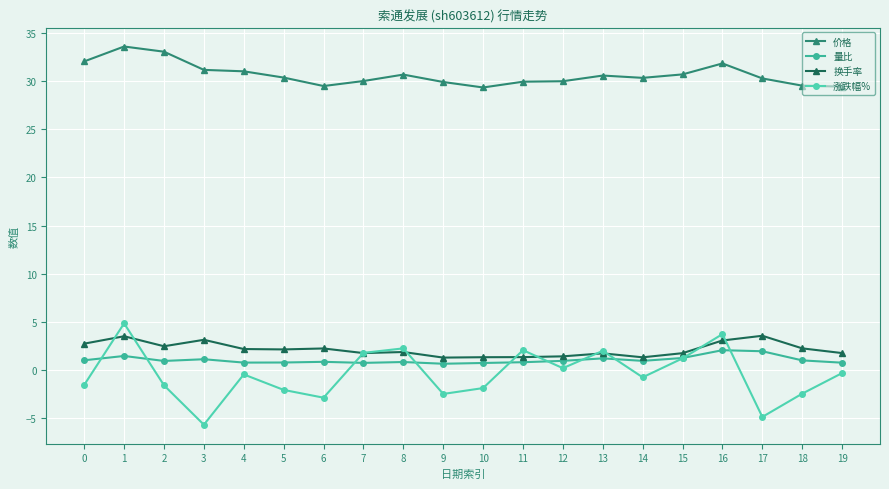

How many categories are shown in the chart?

20